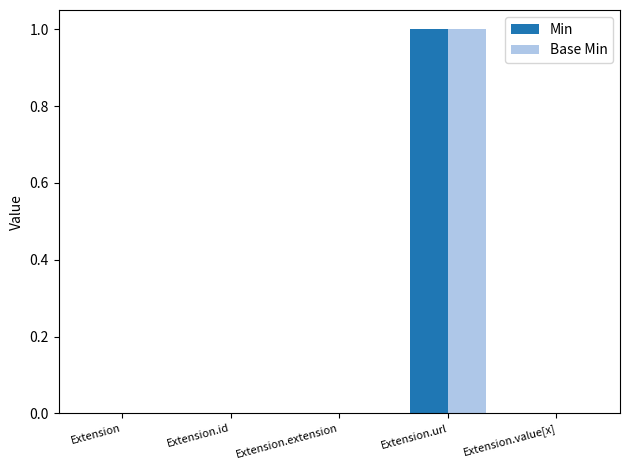

What are all the series names shown in the legend?

Min, Base Min